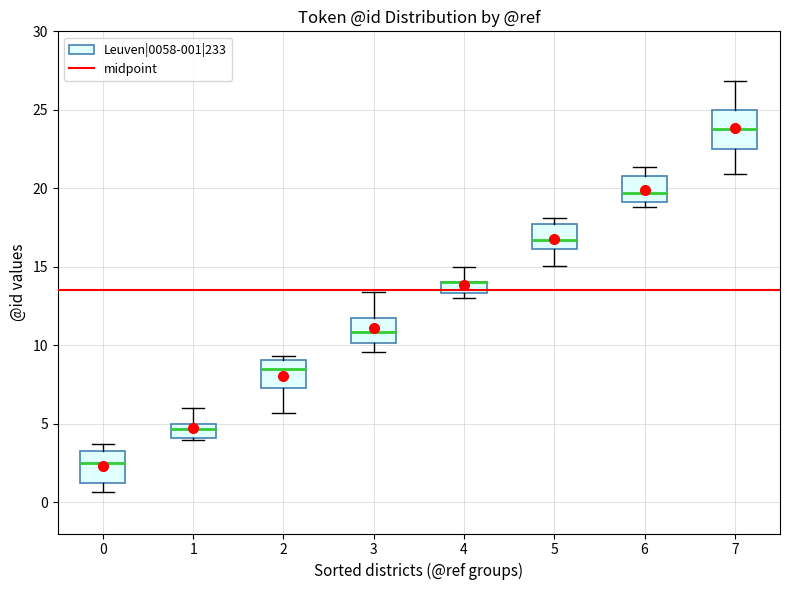

Where is the lower edge of the box at x = 2 on the y-axis? The values are not printed on the chart, so give them approximately, as read against the axis.

7.5